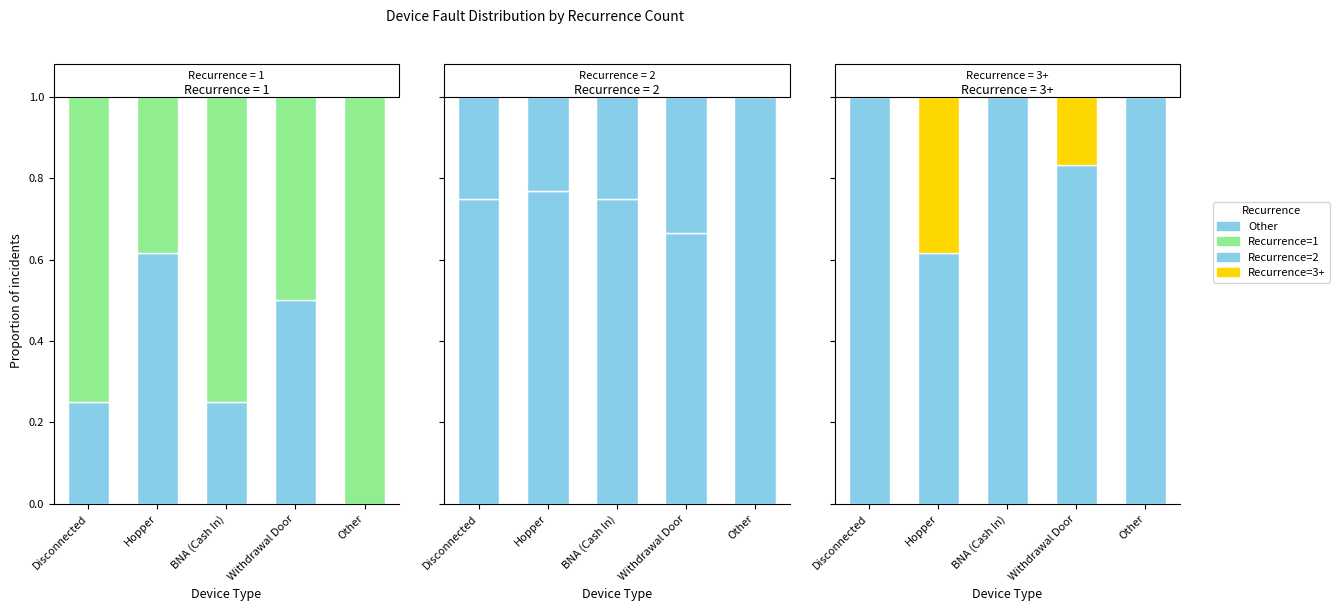

Reading right to left, list all the values displayed in this chart.

Other: 1.0	0.8	1.0	0.6	1.0
Recurrence=1: 1.0	0.5	0.8	0.4	0.8
Recurrence=2: 0.0	0.3	0.2	0.2	0.2
Recurrence=3+: 0.0	0.2	0.0	0.4	0.0